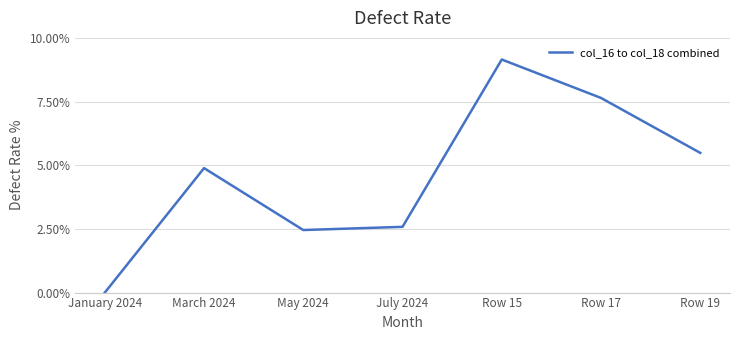

List the labels in order of value, smallest first.

January 2024, May 2024, July 2024, March 2024, Row 19, Row 17, Row 15